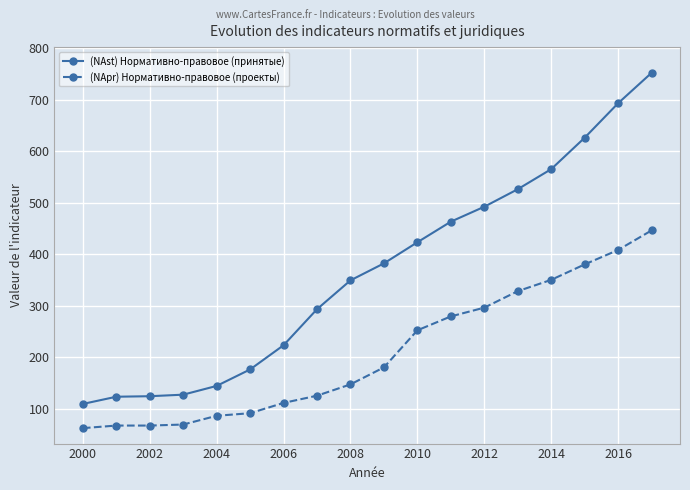

True or false: (NApr) Нормативно-правовое (проекты) and (NAst) Нормативно-правовое (принятые) cross at least once.

False